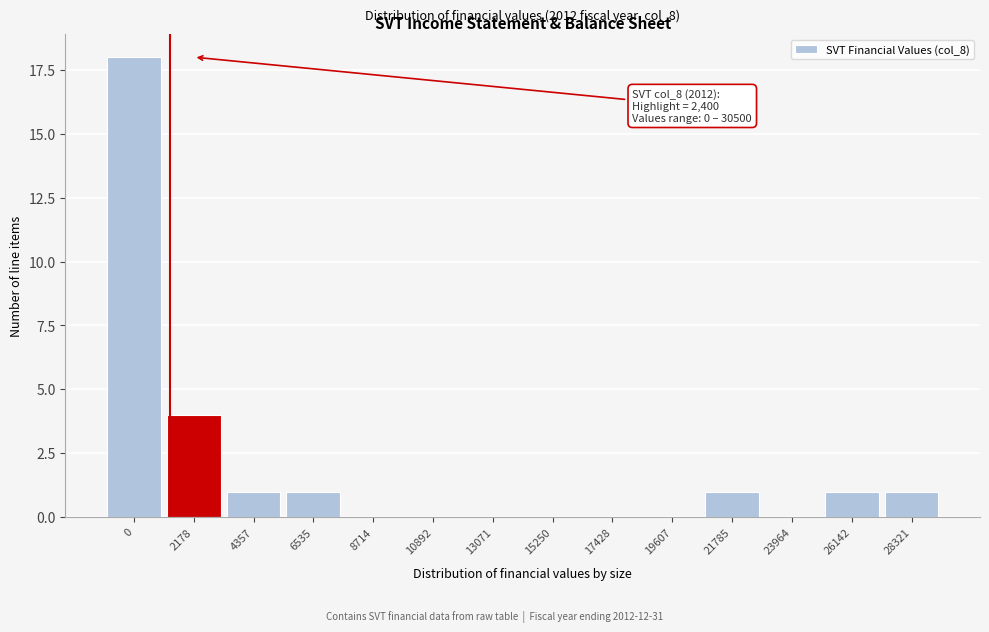

Reading right to left, what are all the values shown in this chart?

28321=1	26142=1	23964=0	21785=1	19607=0	17428=0	15250=0	13071=0	10892=0	8714=0	6535=1	4357=1	2178=4	0=18